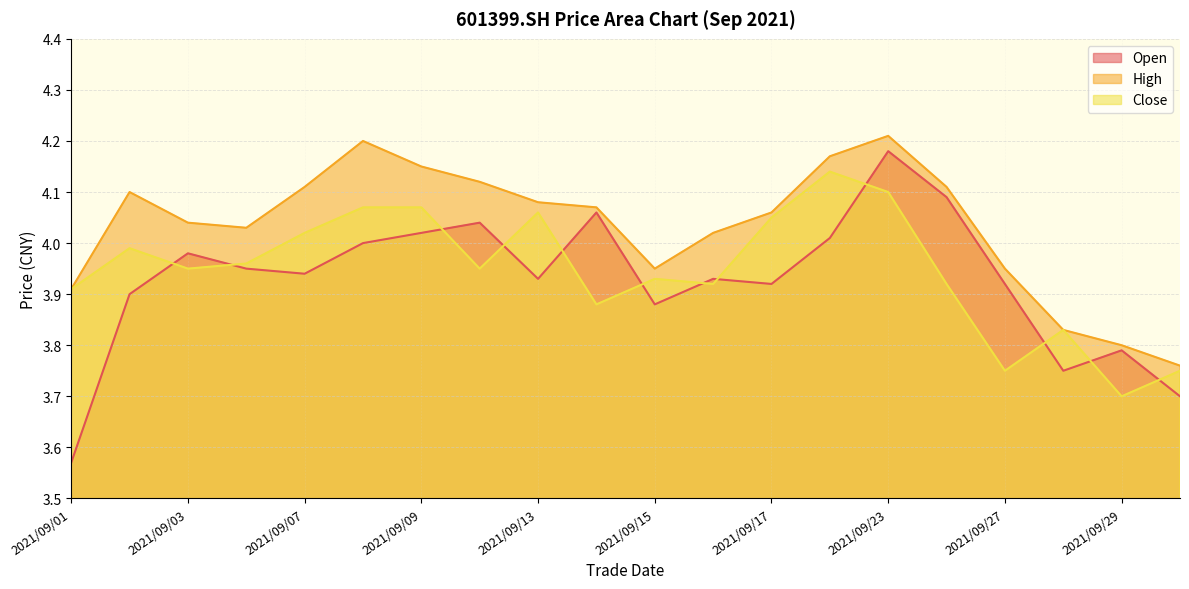

Which category has the lowest value in the close series?

2021/09/29